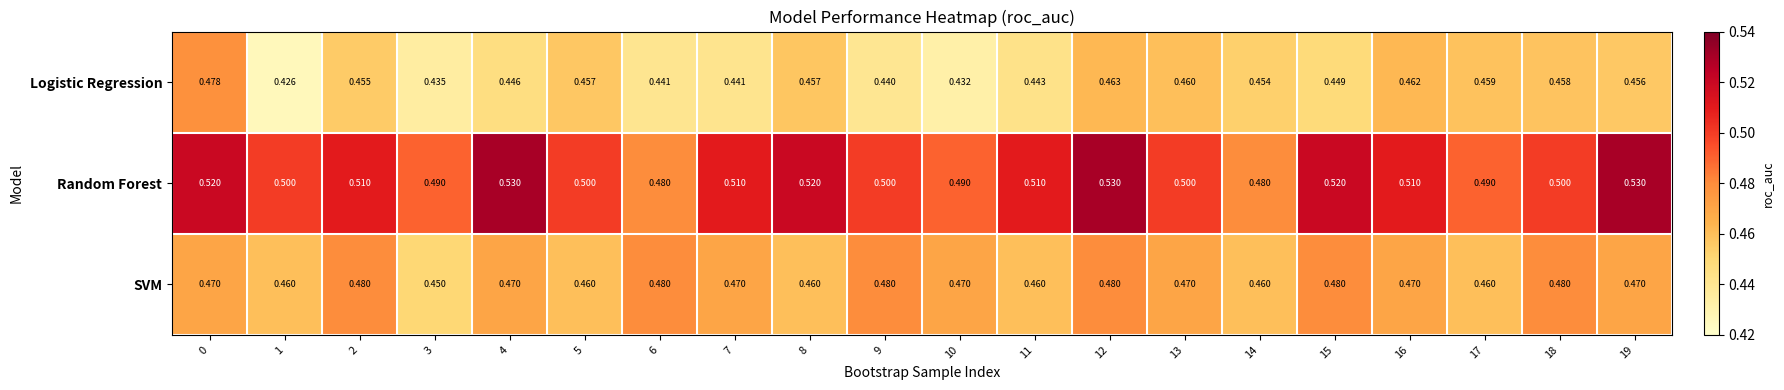

Is the value of Random Forest at 12 greater than the value of Logistic Regression at 3?

Yes